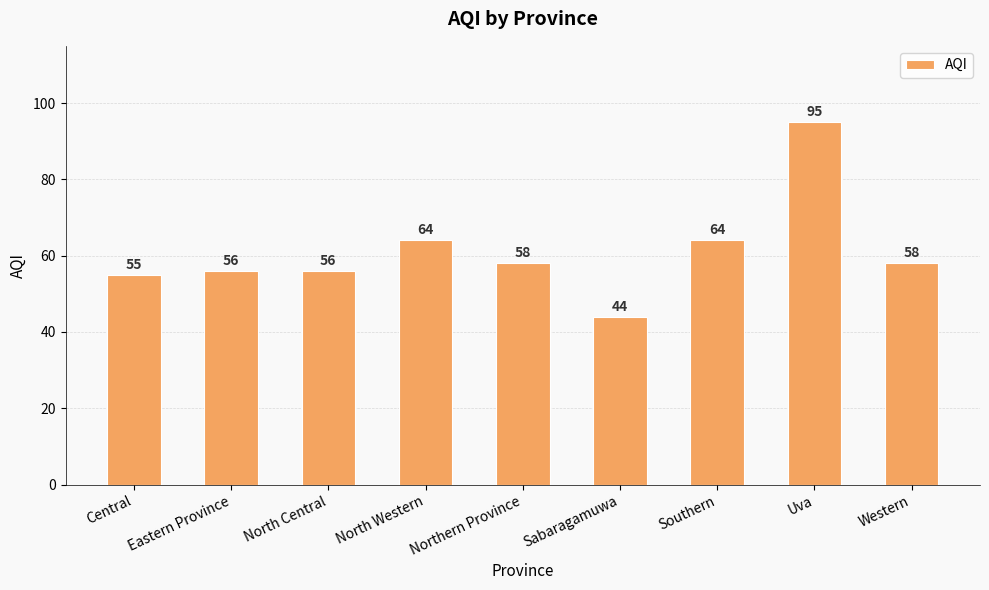

What is the ratio of the value at Sabaragamuwa to the value at Eastern Province?

0.8